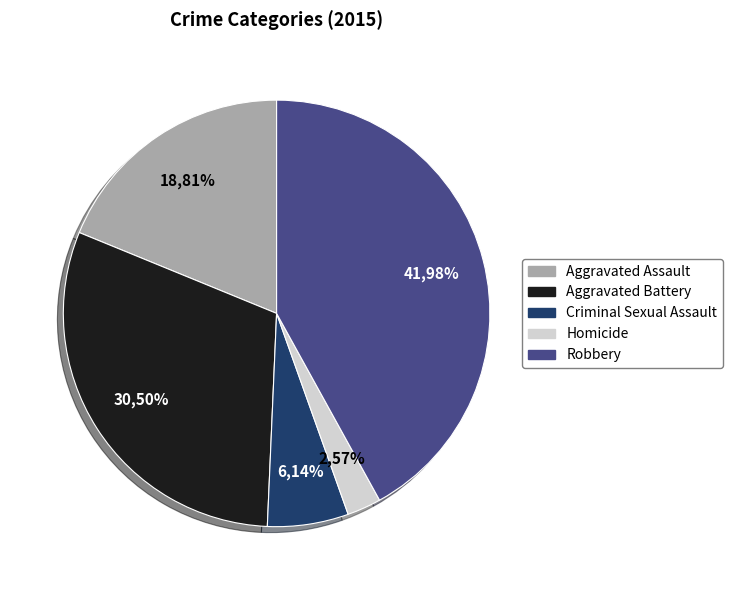

How many segments does this pie chart have?

5